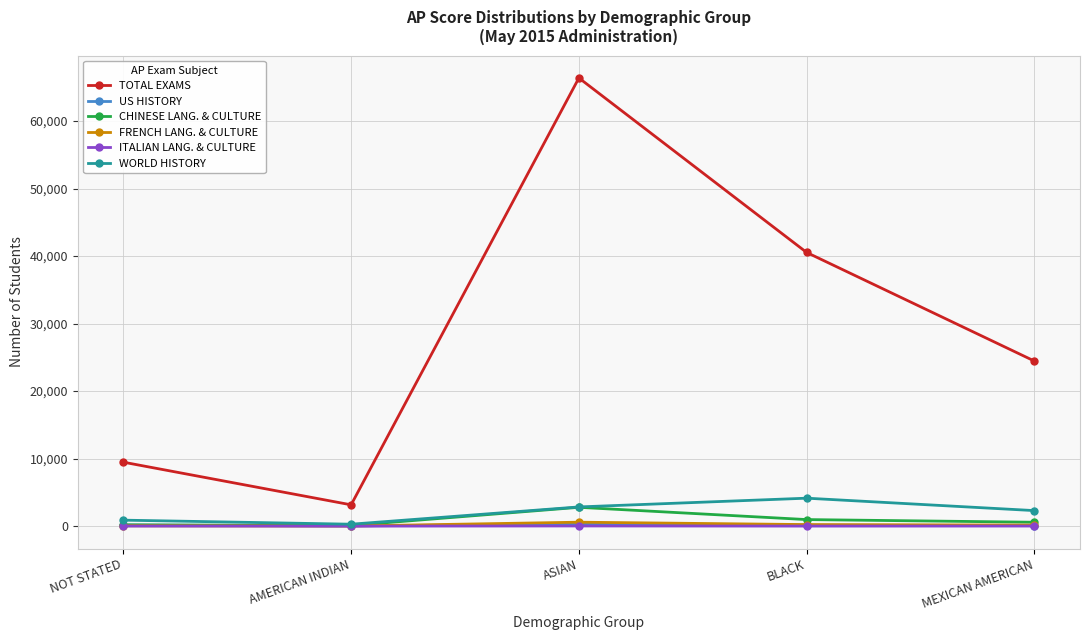

True or false: ITALIAN LANG. & CULTURE and TOTAL EXAMS intersect in this chart.

False